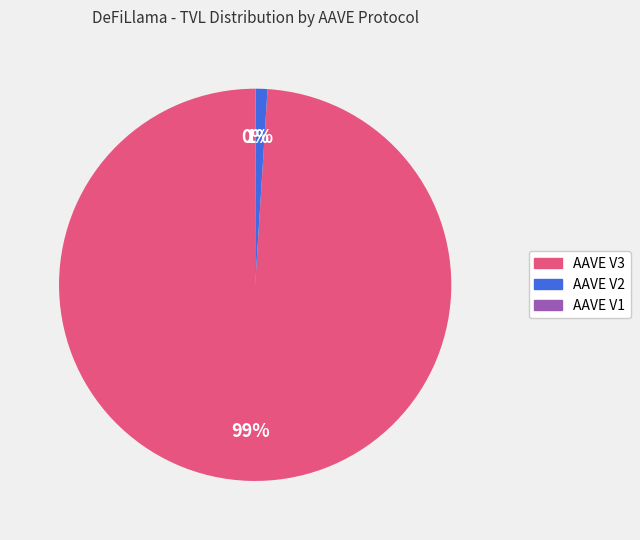

Which category has the biggest portion of the pie?

AAVE V3